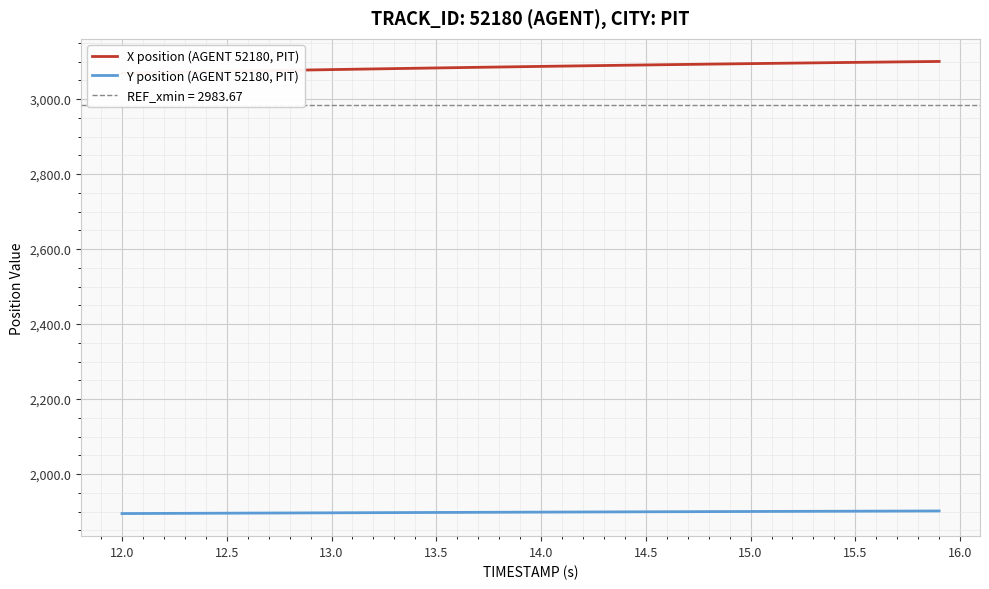

True or false: Y position (AGENT 52180, PIT) and X position (AGENT 52180, PIT) intersect in this chart.

False